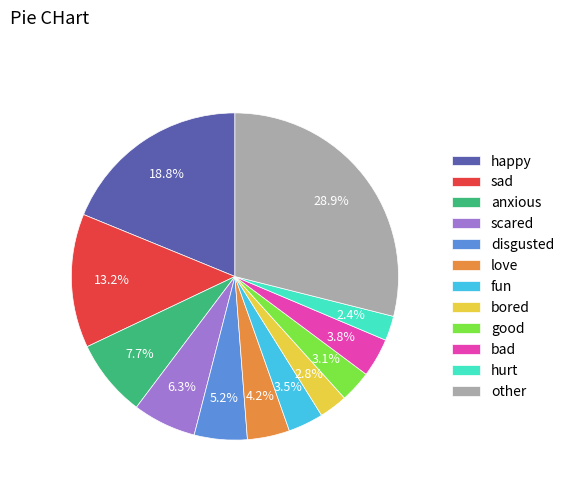

Does any single category account for the majority?

No